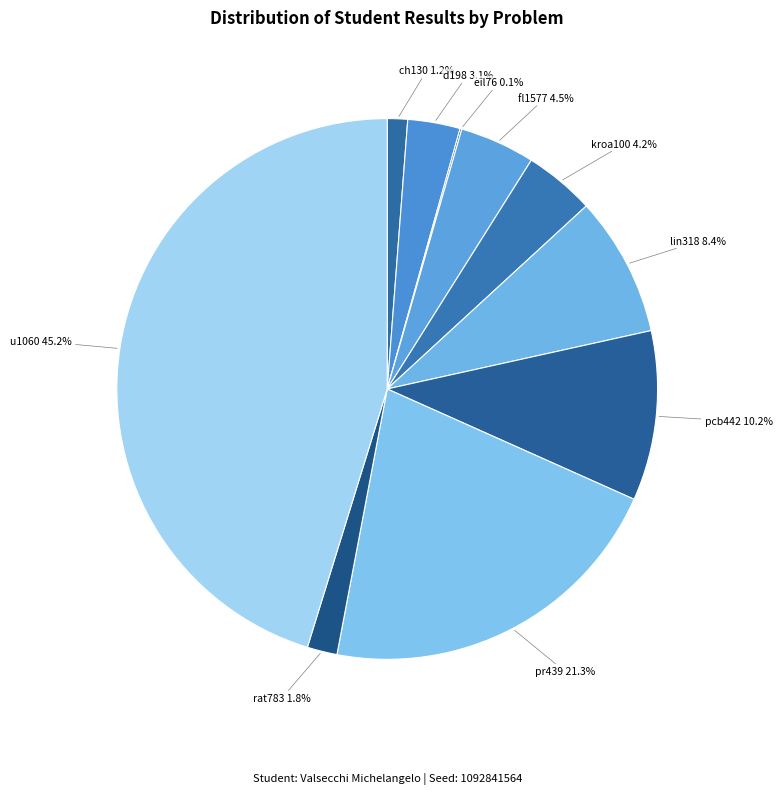

Between fl1577 and rat783, which is larger?

fl1577